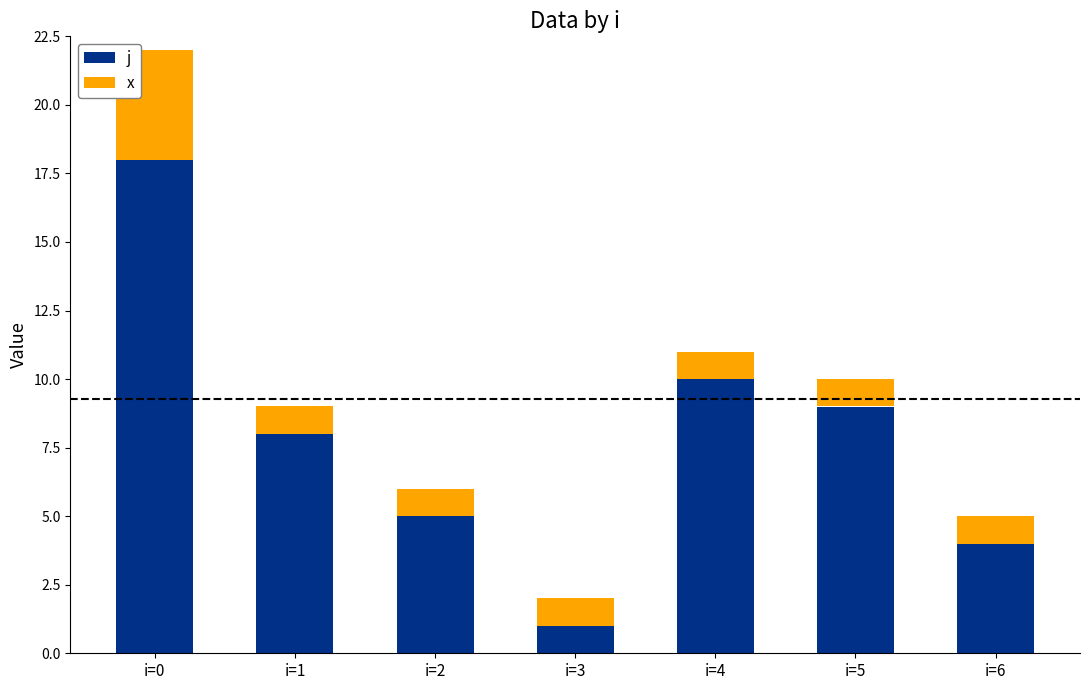

Does the chart contain any negative values?

No